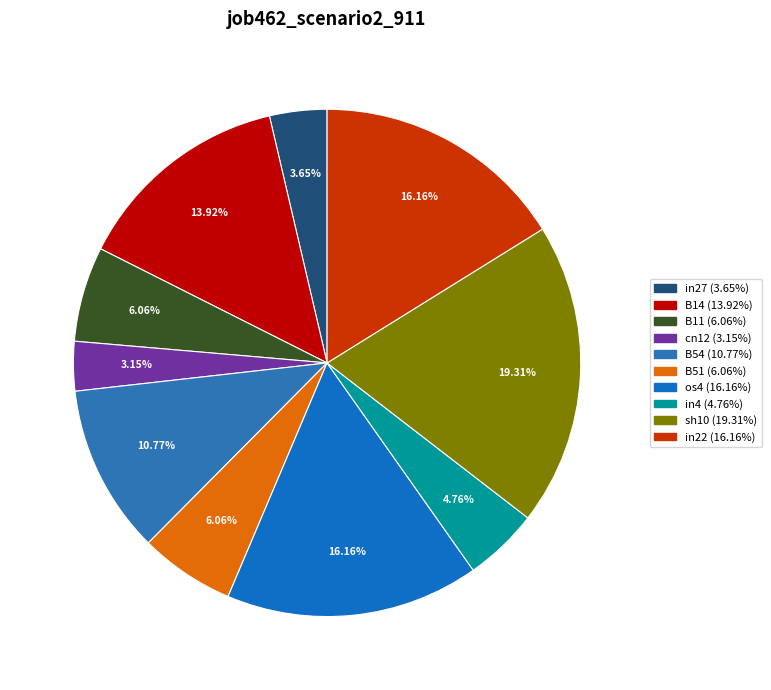

Count the number of slices in the pie.

10